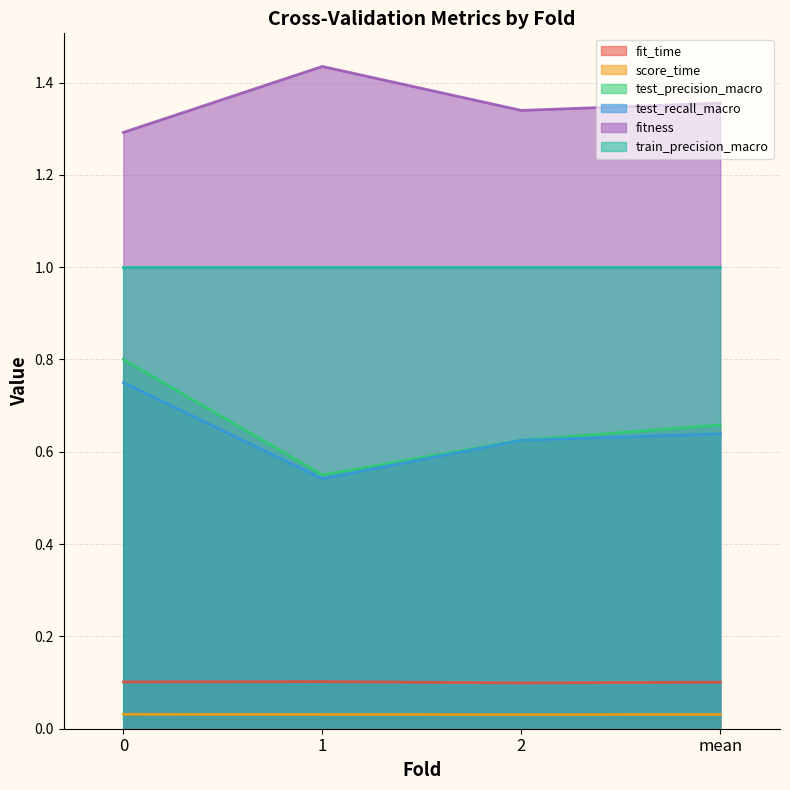

What is the sum of the test_precision_macro values at 0 and 1?

1.4